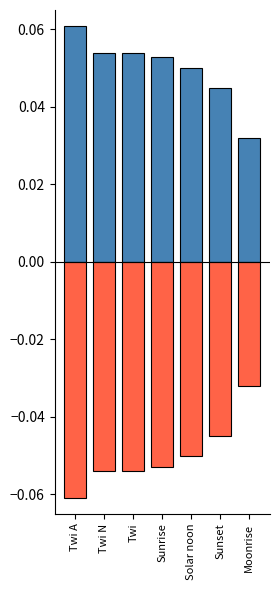

How many categories are shown in the chart?

7